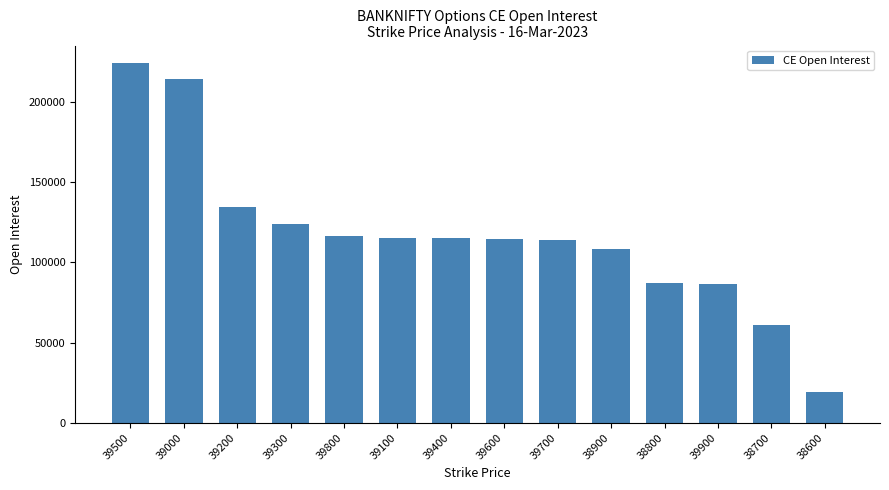

What is the value of the 1st bar from the left?

224034